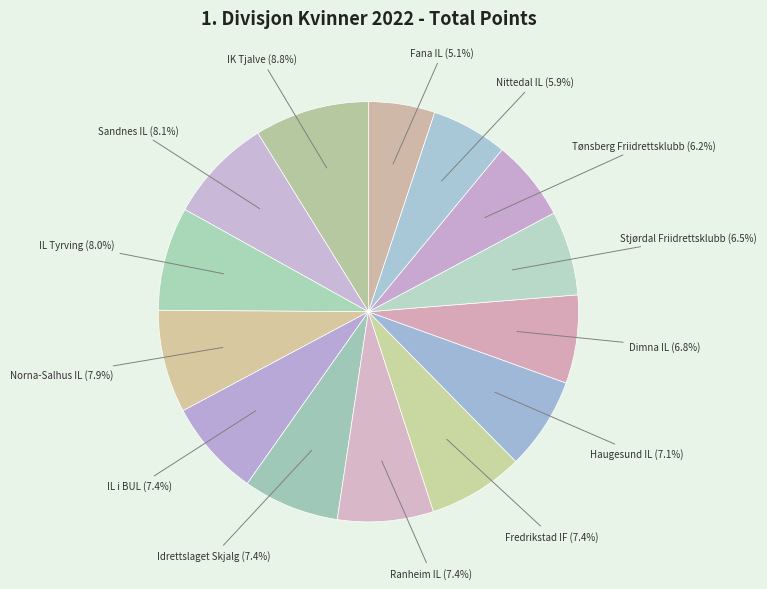

Count the number of slices in the pie.

14